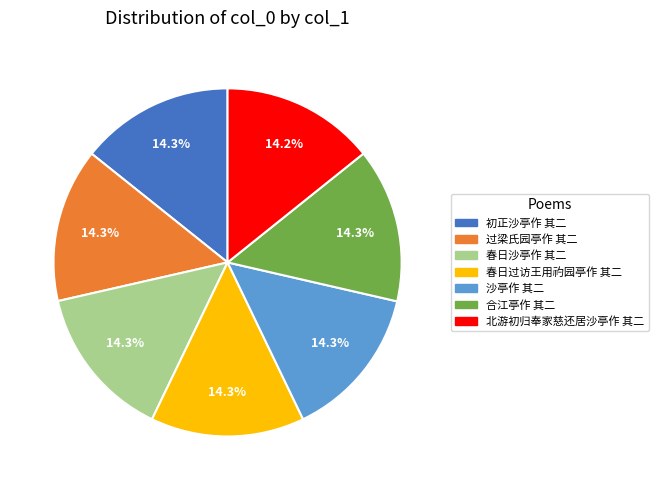

The 春日沙亭作 其二 slice represents 14% of the pie. True or false?

True